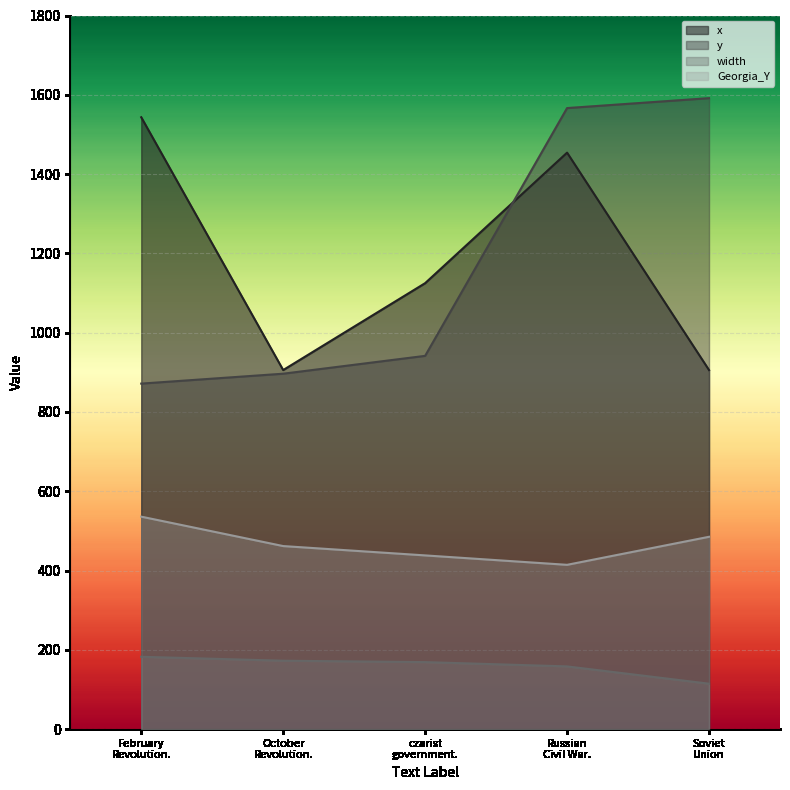

How many categories are shown in the chart?

5